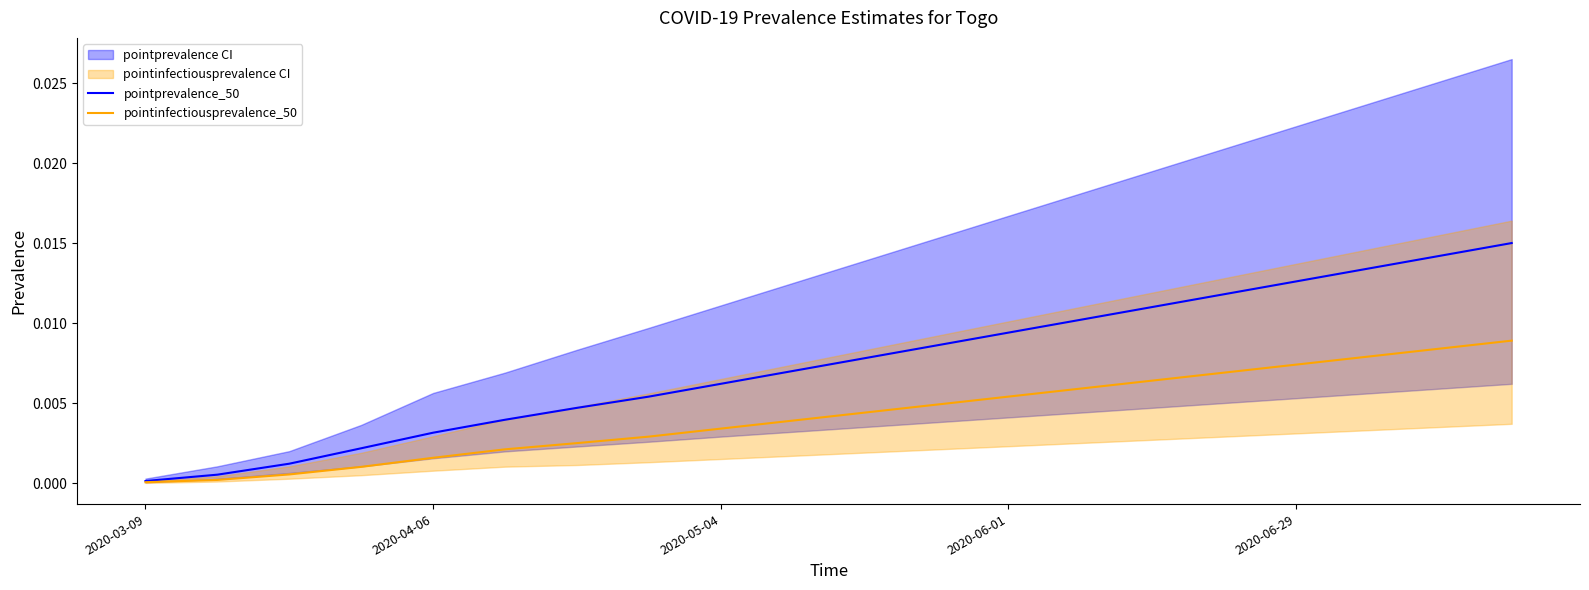

Does the chart have visible grid lines?

No